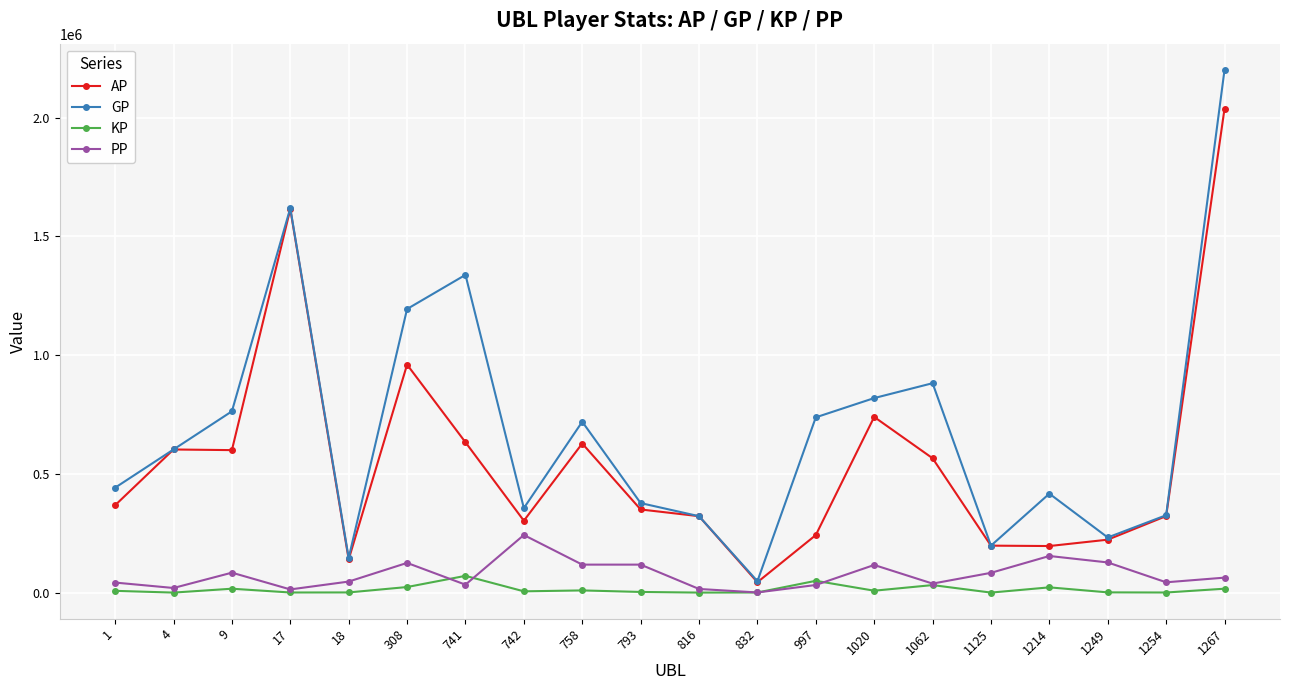

What is the sum of the AP values at 1254 and 741?

955251.0